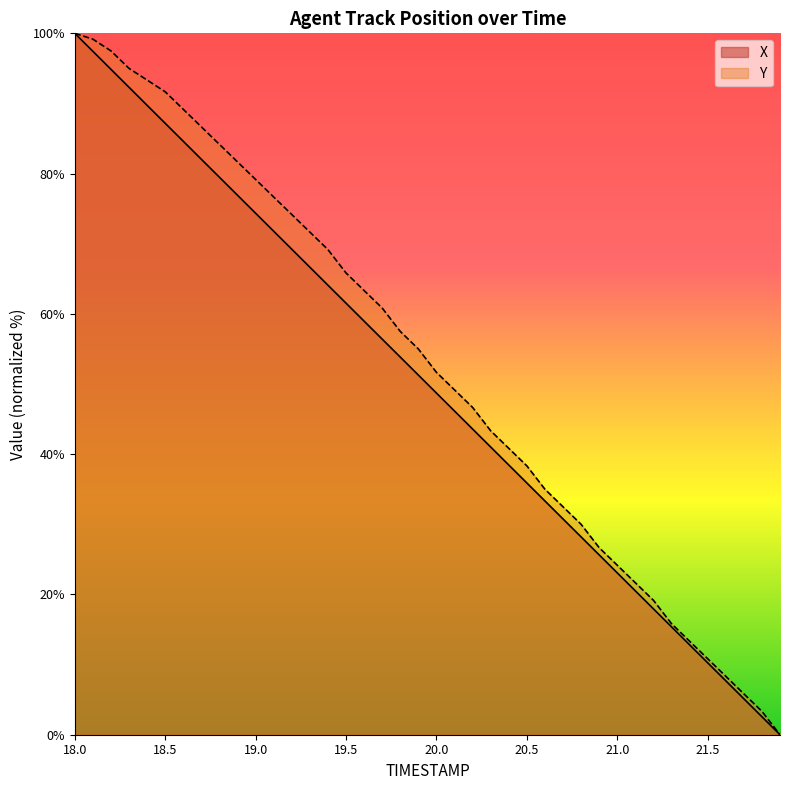

Between 19.0 and 20.8, which series saw the biggest shift?

Y